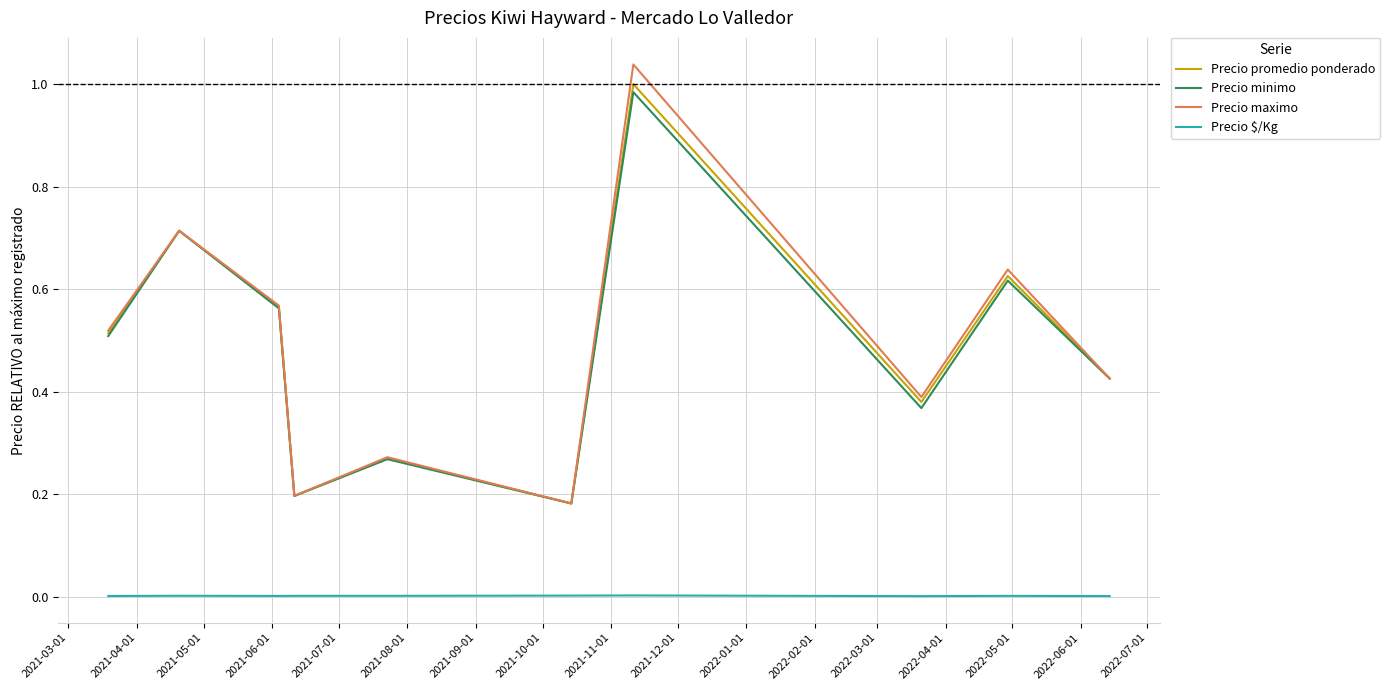

True or false: Precio $/Kg and Precio promedio ponderado cross at least once.

False